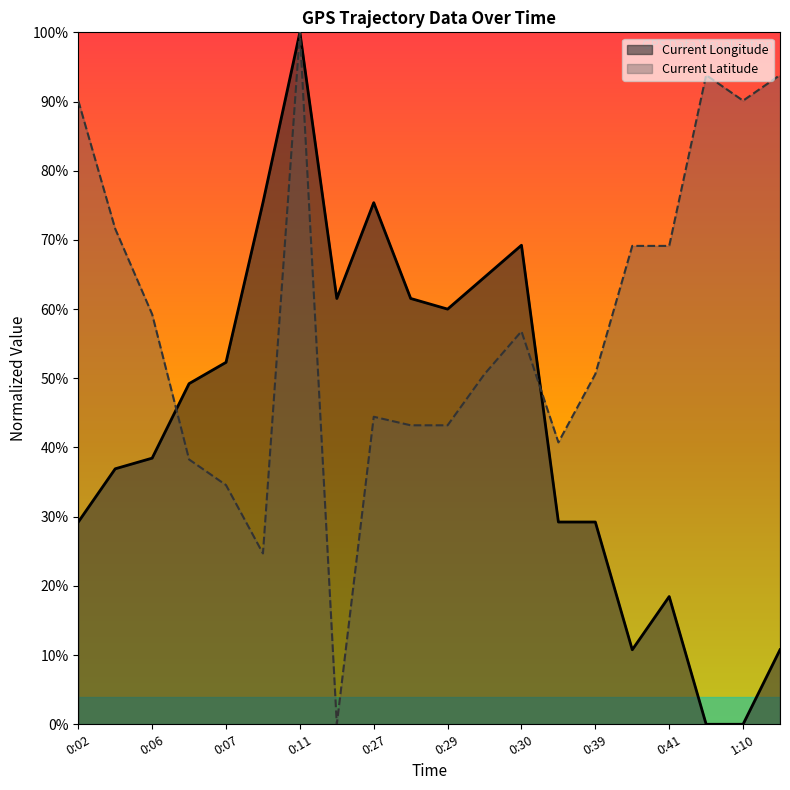

Rank the series at 0:02 from highest to lowest value.

Current Latitude, Current Longitude